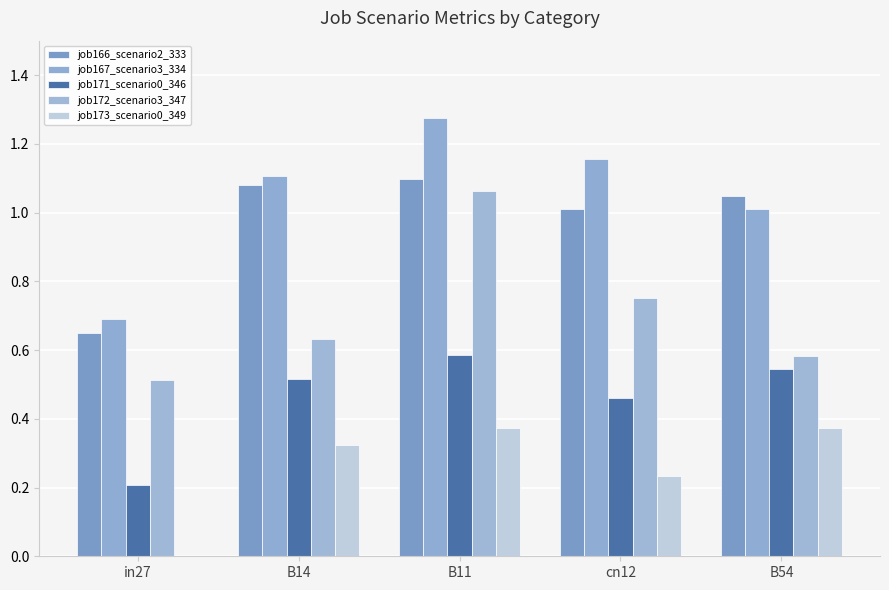

Between B14 and cn12, which series saw the biggest shift?

job172_scenario3_347